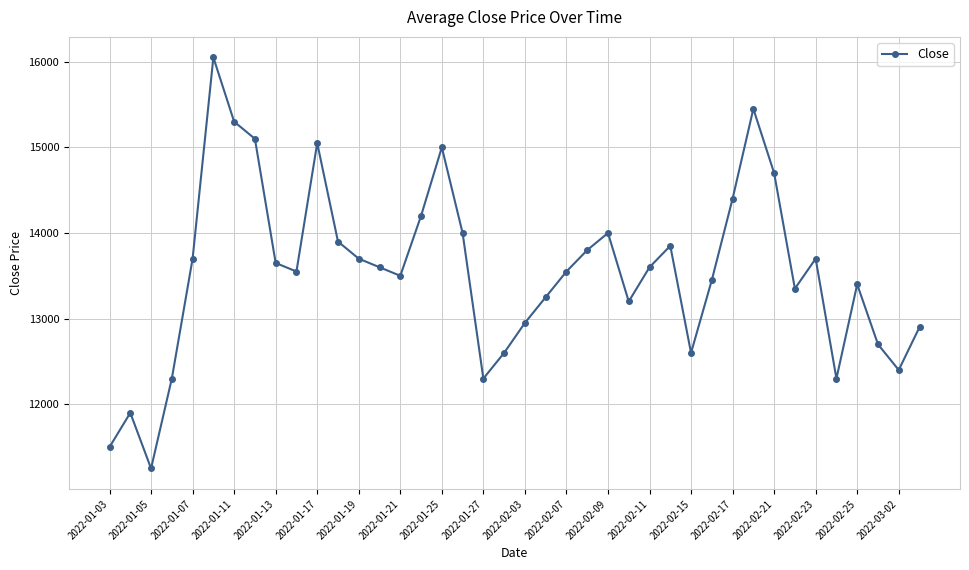

True or false: there are more than 2 points higher than both neighbors.

True